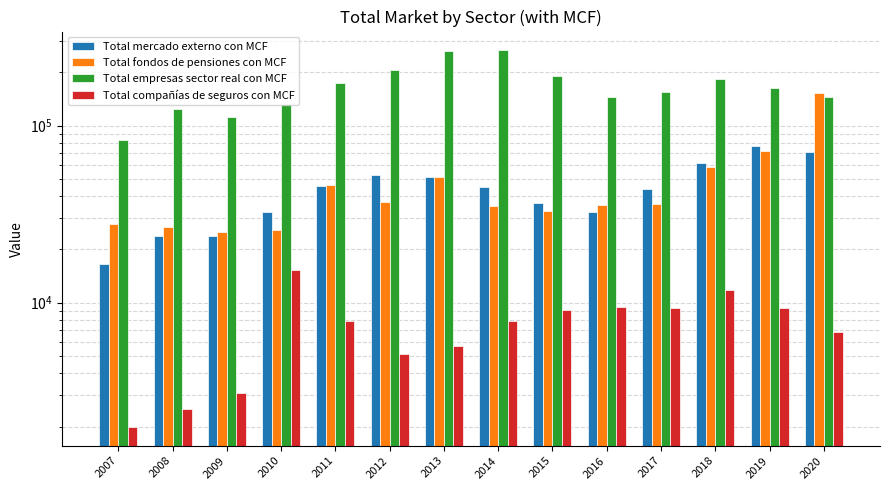

At which label does Total compañías de seguros con MCF reach its peak?

2010